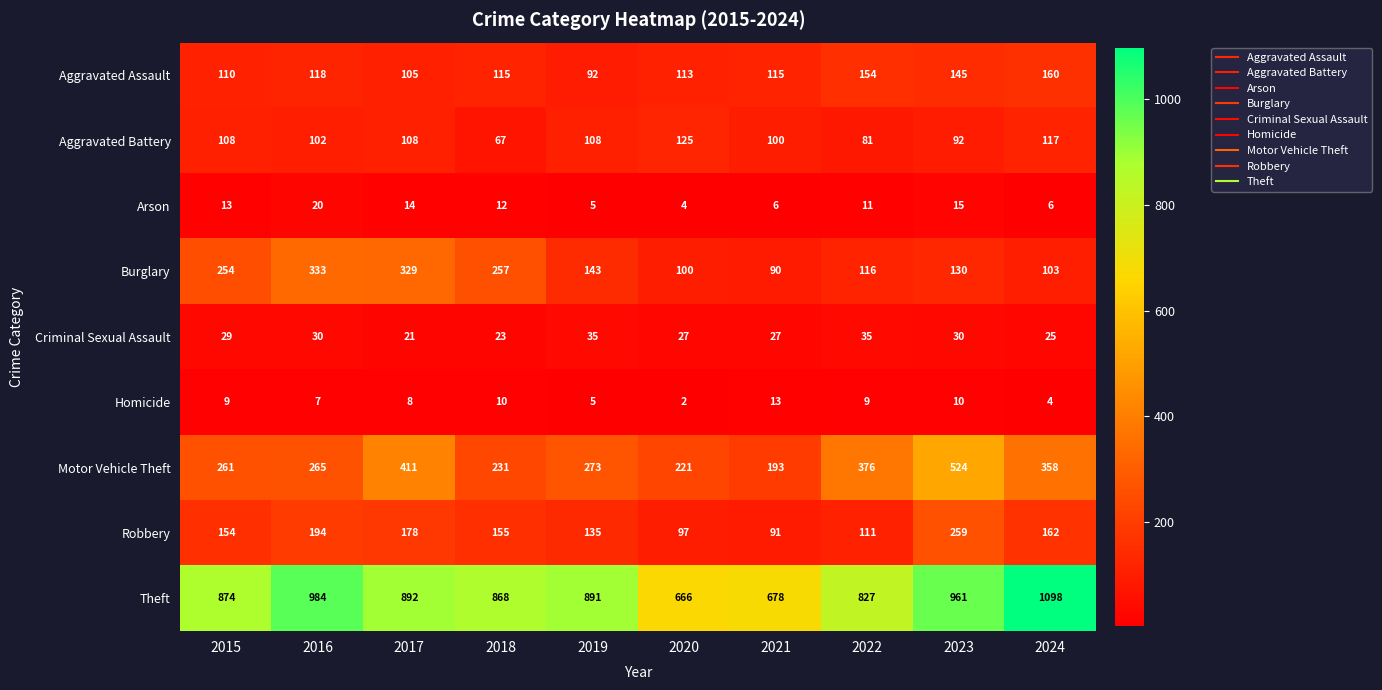

What is the difference between the Homicide values at 2017 and 2019?

3